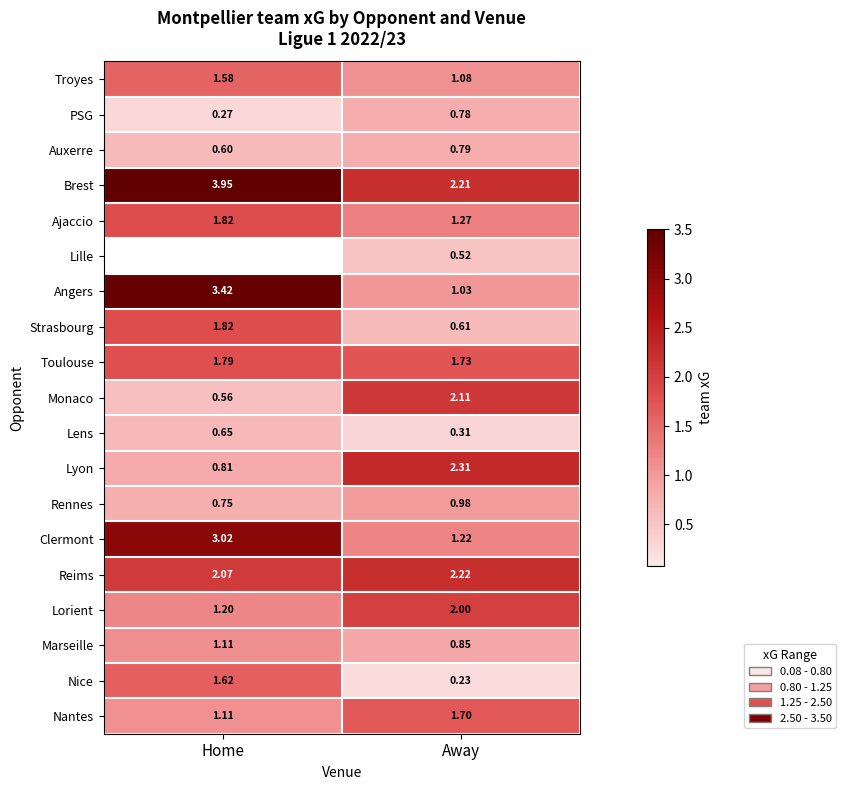

How many series are shown in this chart?

19